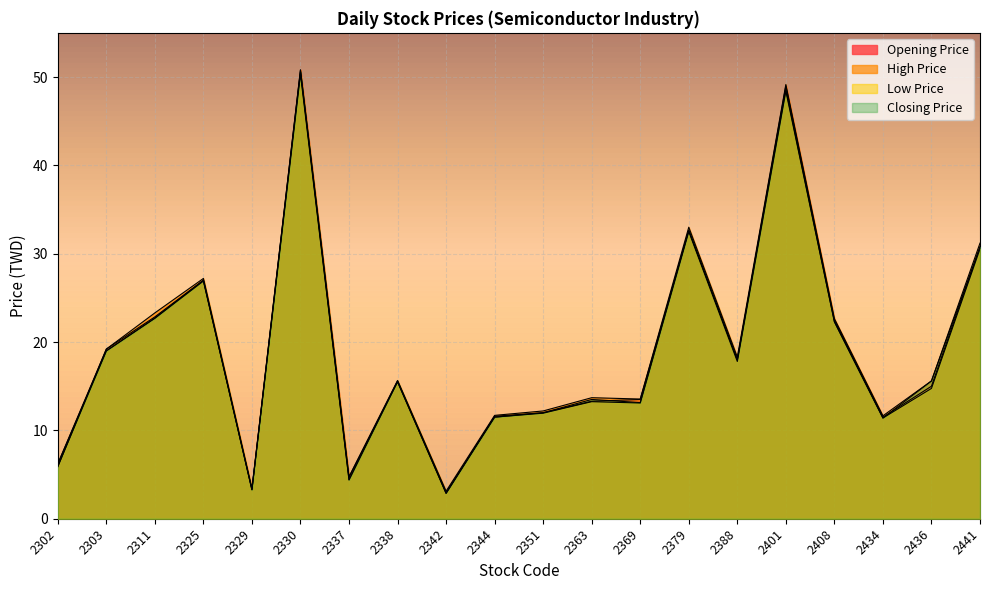

What is the difference between the Closing Price values at 2408 and 2303?

3.3